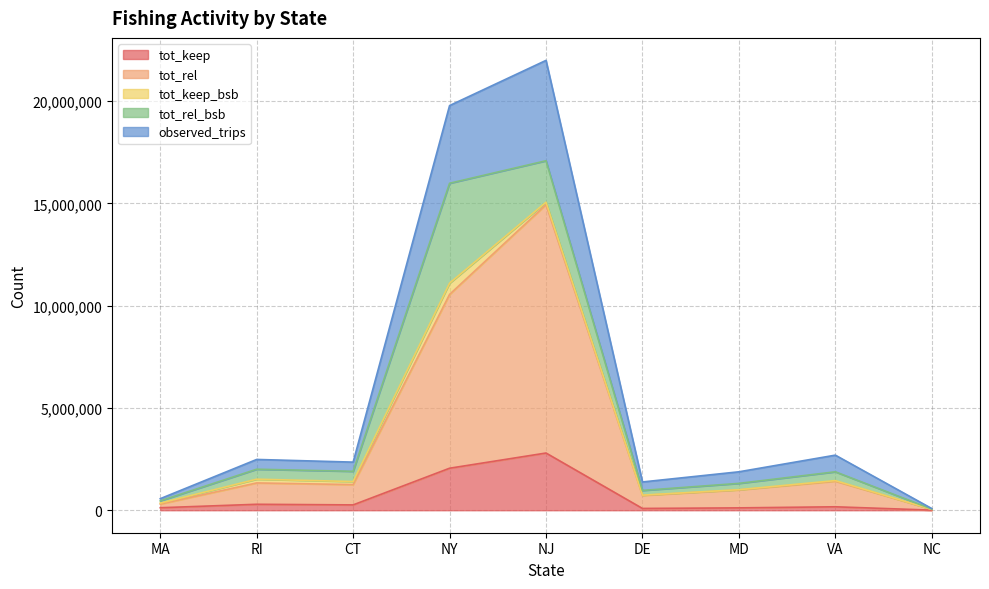

What is the label of the 7th point from the left?

MD